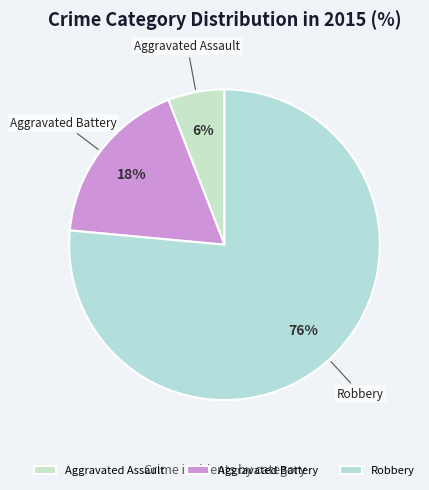

Which category has the biggest portion of the pie?

Robbery